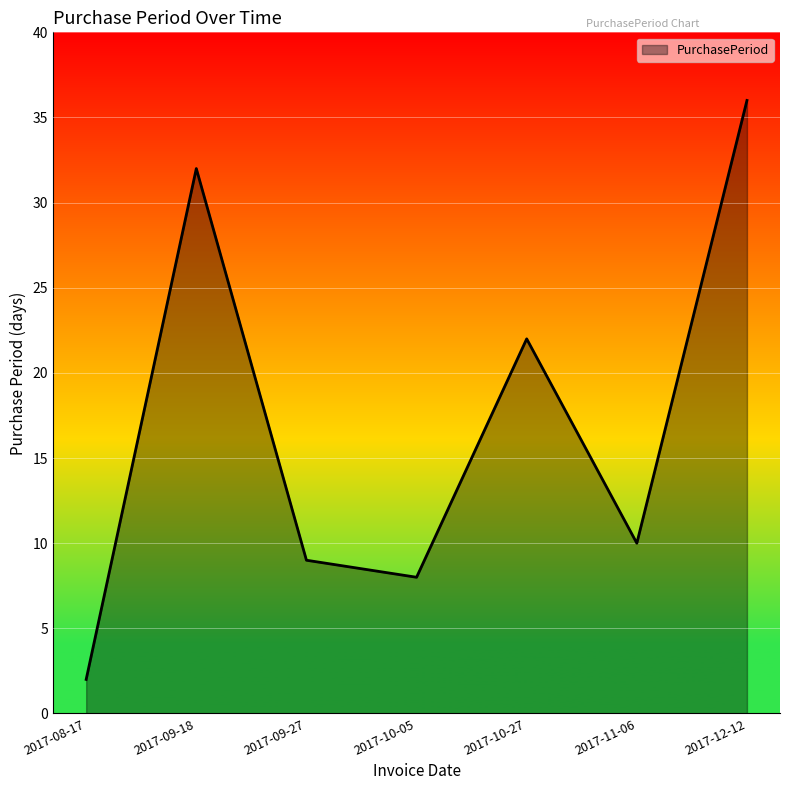

Count the number of categories in the chart.

7